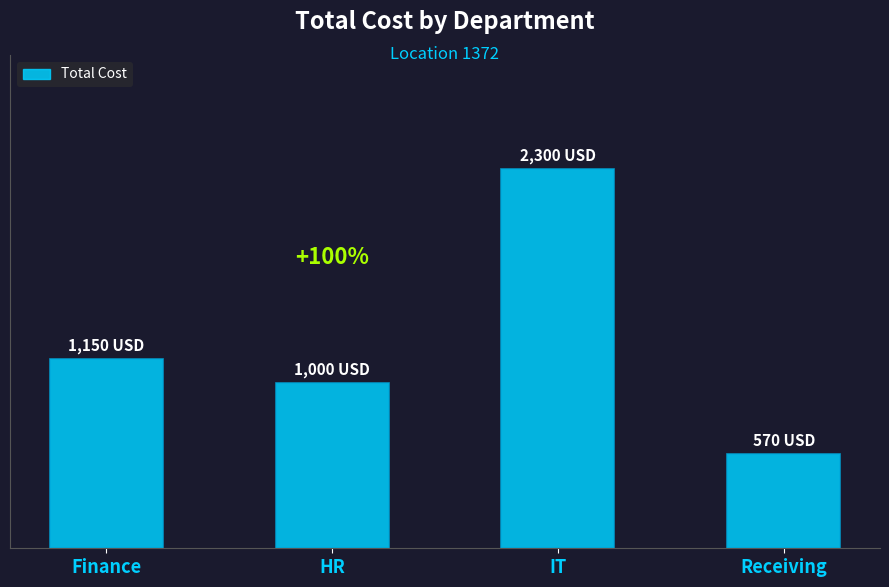

At which category does the chart reach its minimum across all series?

Receiving